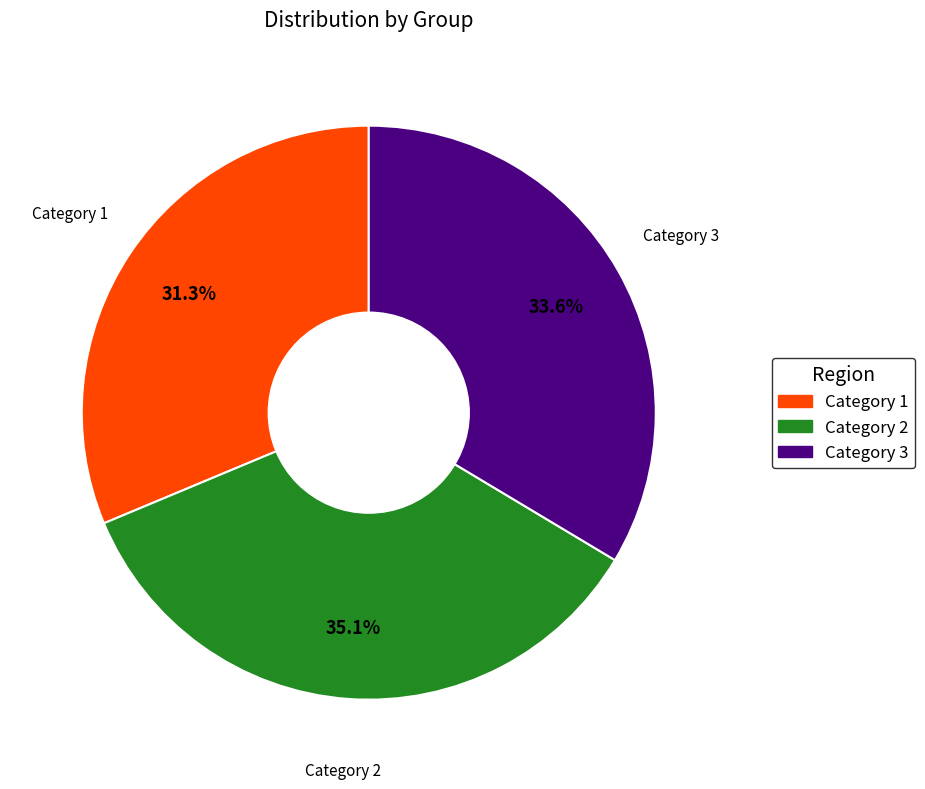

What percentage do Category 3 and Category 1 together represent?

64.9%